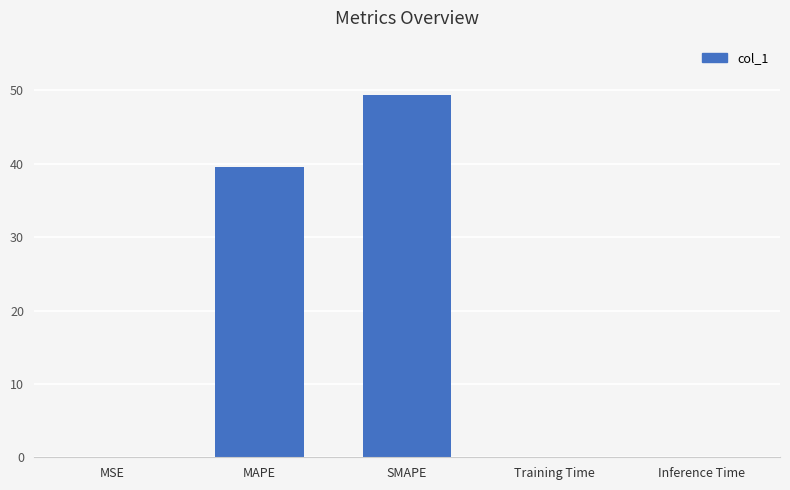

Is it true that the value at MSE is 0.0?

True